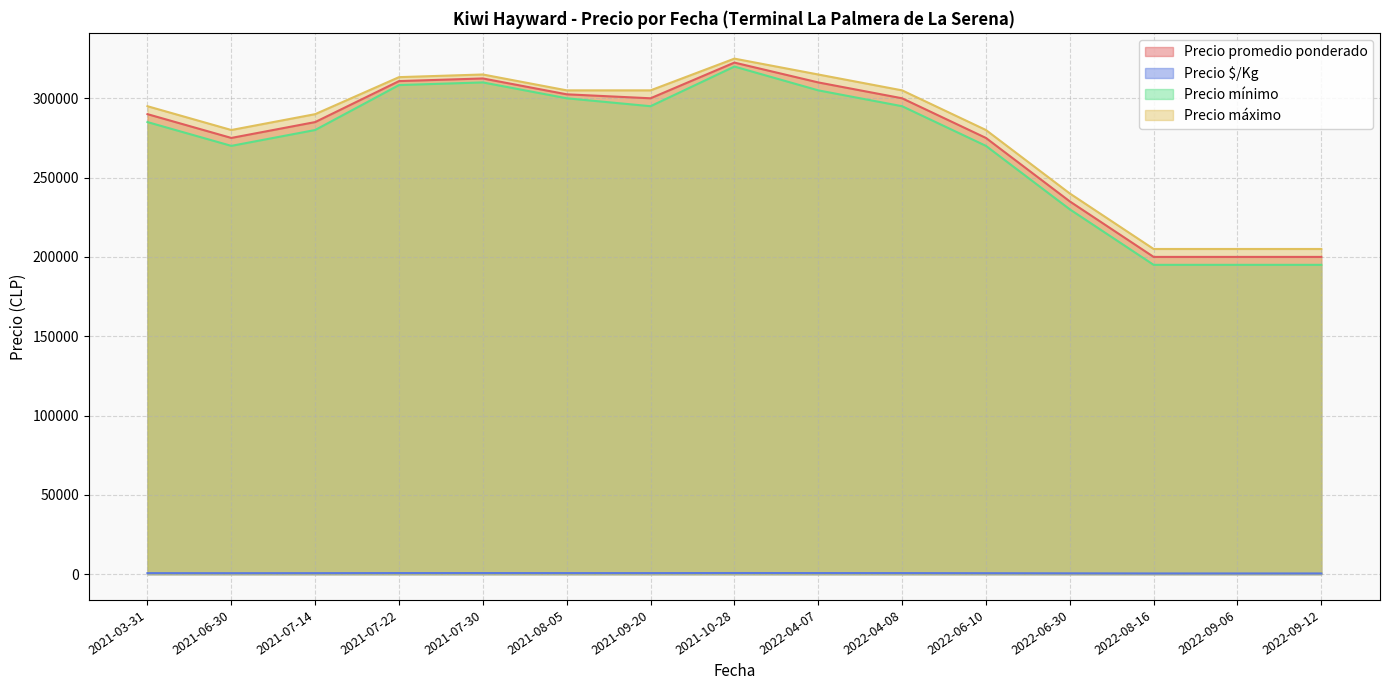

True or false: Precio mínimo and Precio $/Kg cross at least once.

False